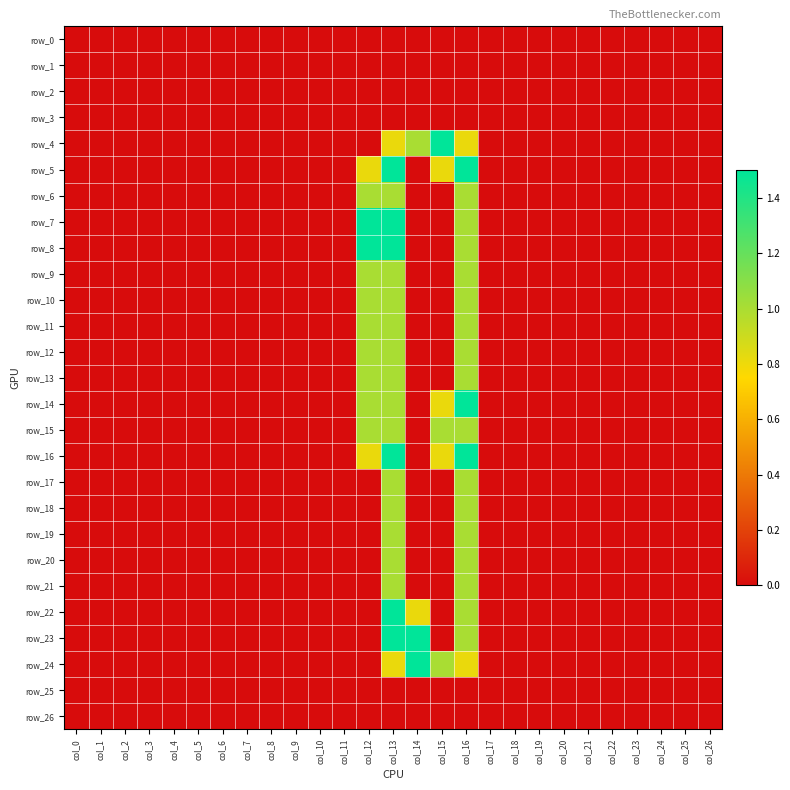

How many values in row_15 are above zero?

4